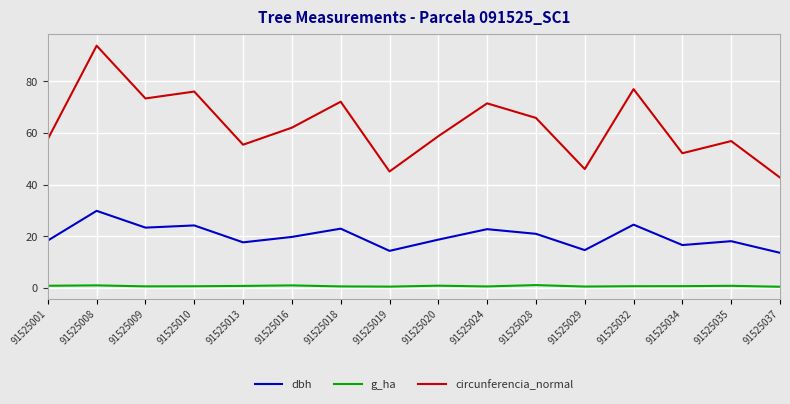

Between 91525019 and 91525034, which series saw the biggest shift?

circunferencia_normal